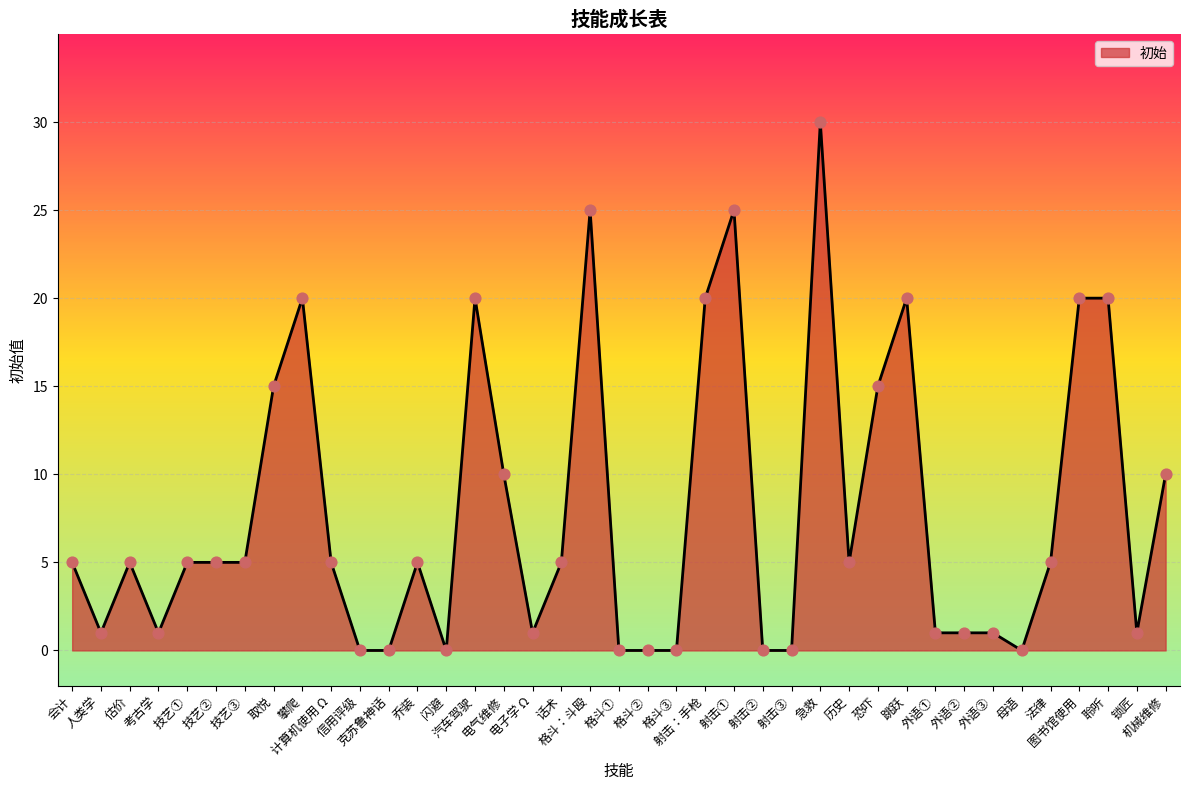

Between 机械维修 and 恐吓, which is larger?

恐吓